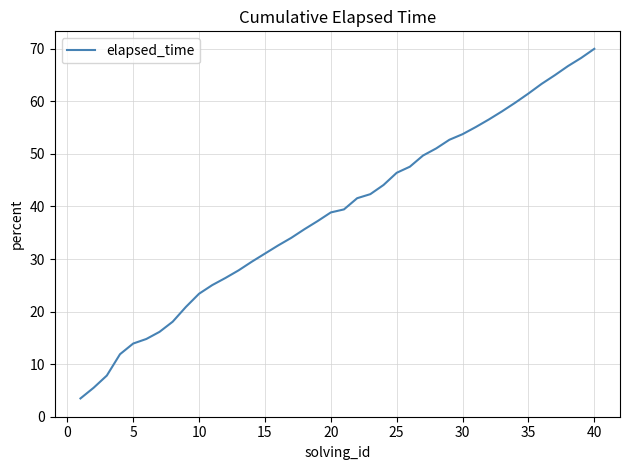

What is the average value?

38.7